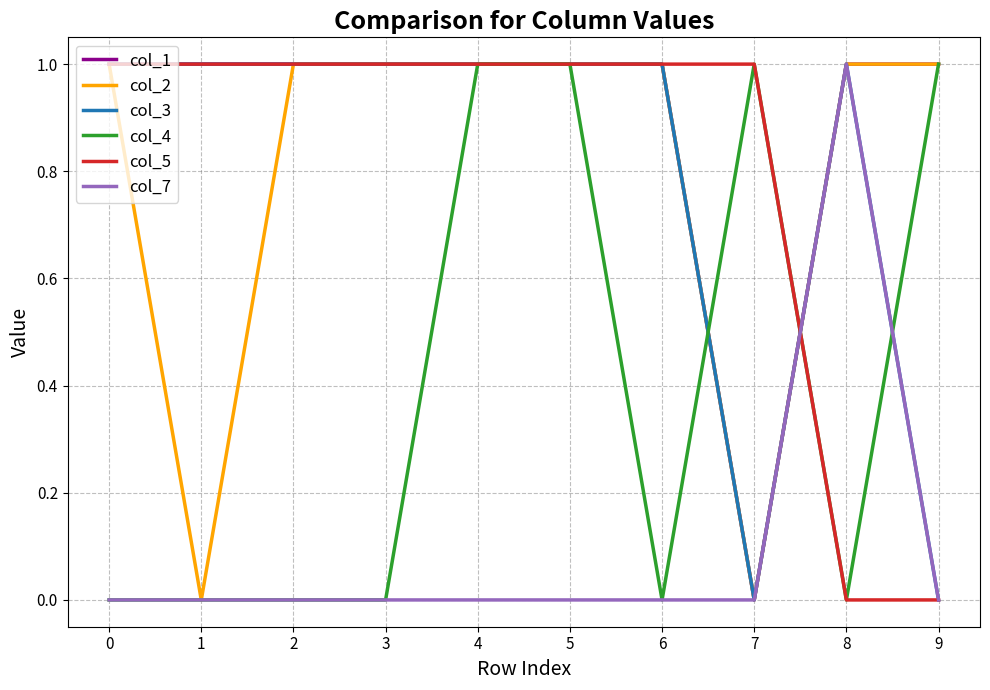

Which series ends up on top after the final intersection of col_2 and col_5?

col_2